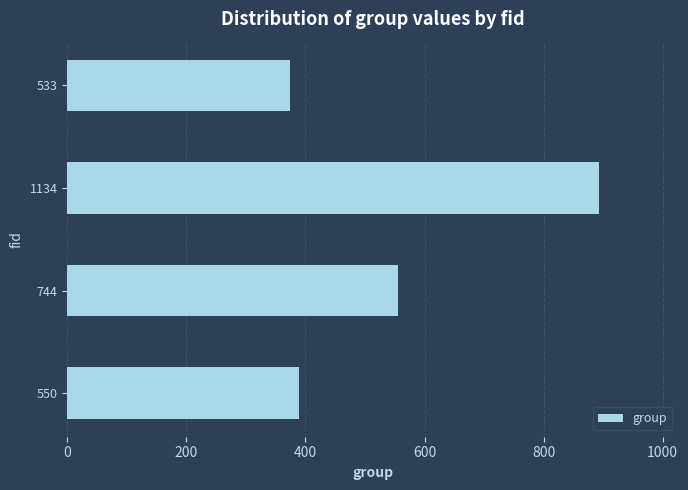

Is it true that the value at 1134 is 464?

False